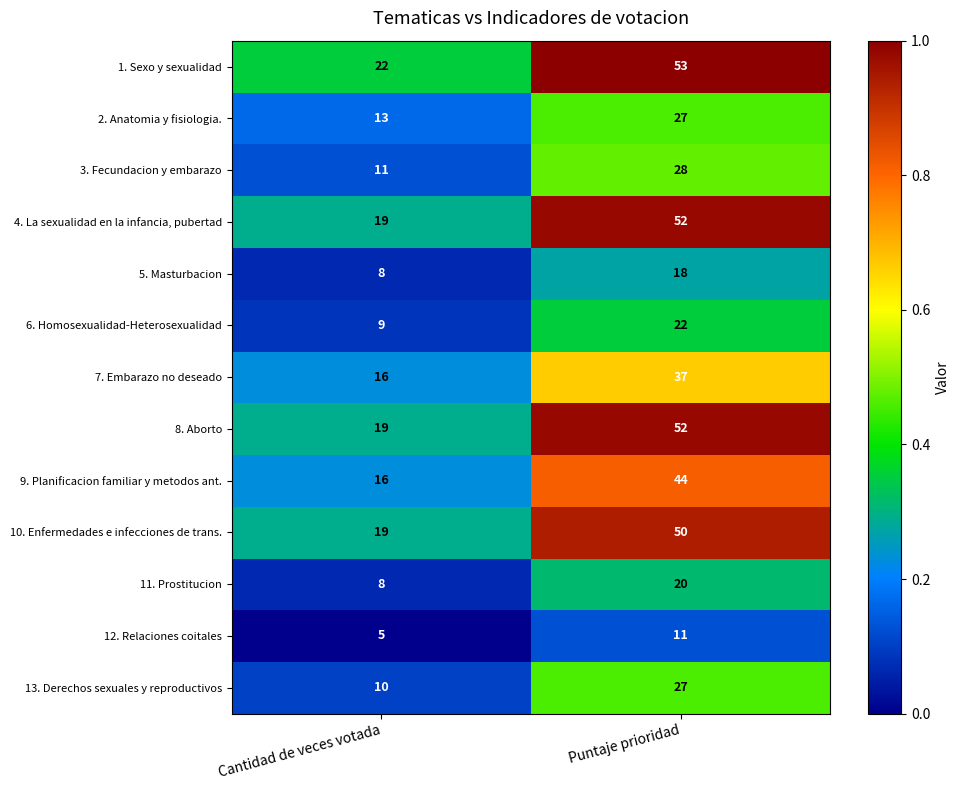

Reading left to right, list all the values displayed in this chart.

1. Sexo y sexualidad: 22	53
2. Anatomia y fisiologia.: 13	27
3. Fecundacion y embarazo: 11	28
4. La sexualidad en la infancia, pubertad: 19	52
5. Masturbacion: 8	18
6. Homosexualidad-Heterosexualidad: 9	22
7. Embarazo no deseado: 16	37
8. Aborto: 19	52
9. Planificacion familiar y metodos ant.: 16	44
10. Enfermedades e infecciones de trans.: 19	50
11. Prostitucion: 8	20
12. Relaciones coitales: 5	11
13. Derechos sexuales y reproductivos: 10	27